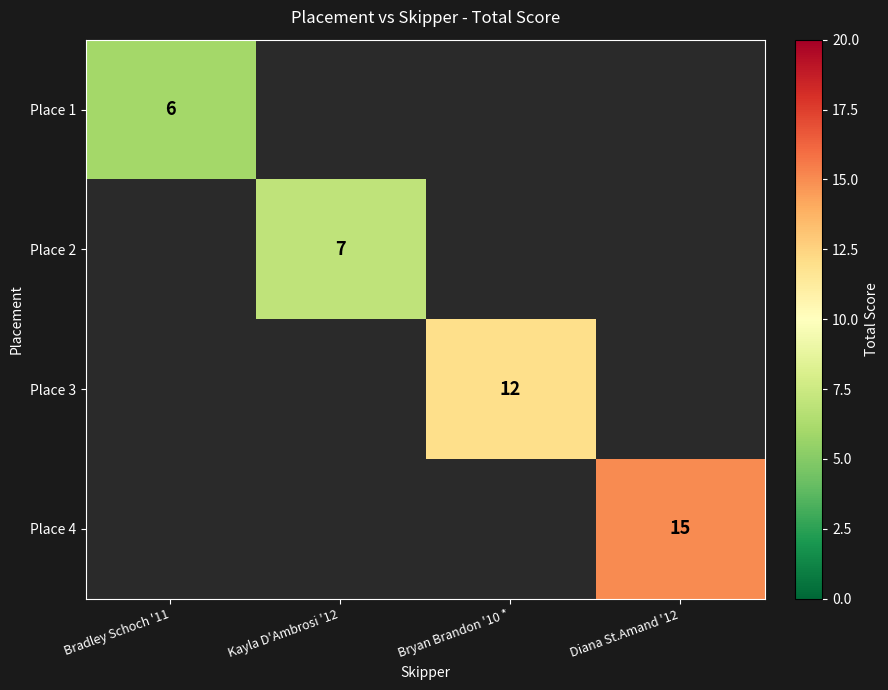

The Place 1 series shows 6 at Bradley Schoch '11. True or false?

True